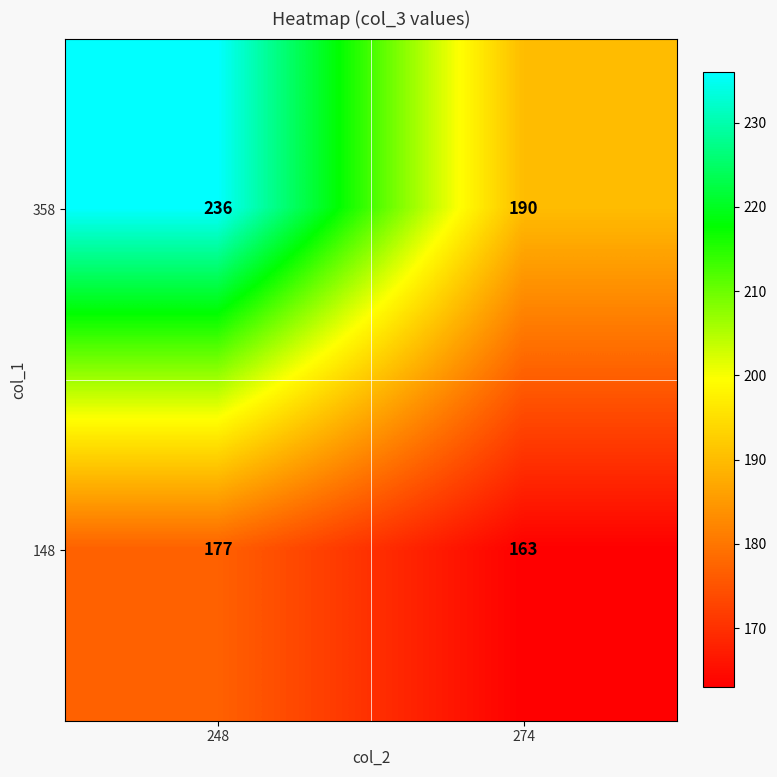

What is the average value of the 358 series?

213